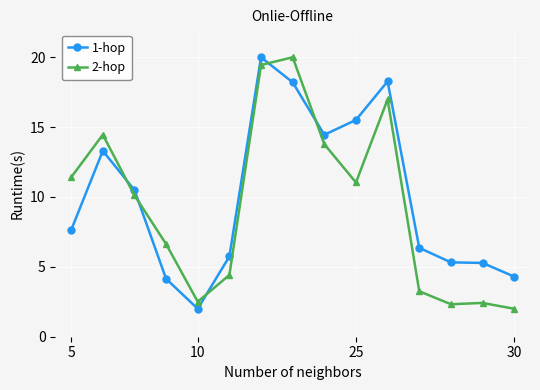

What is the sum of all 2-hop values?

140.8